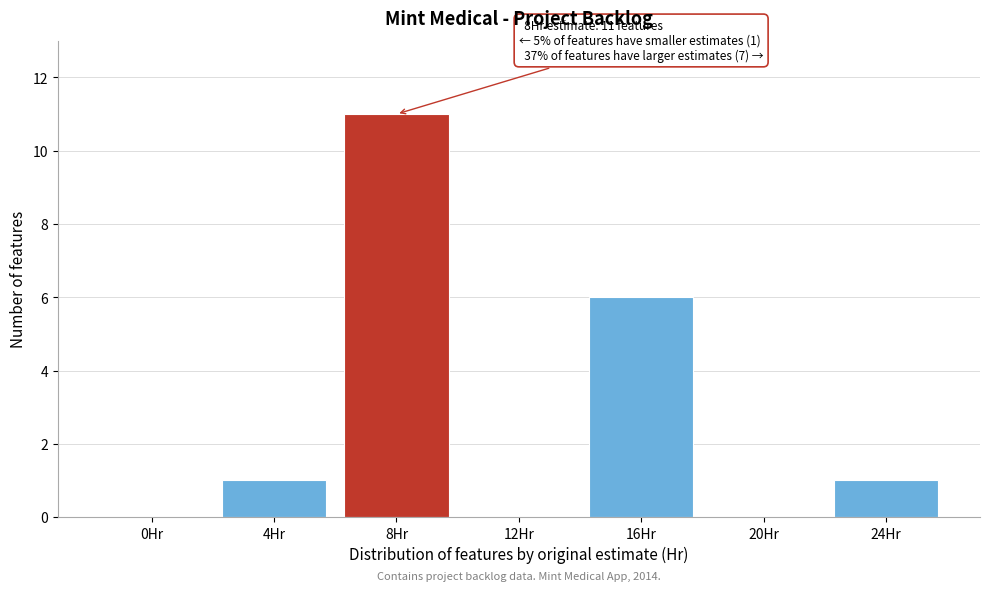

Reading left to right, extract all data points from this chart.

0Hr=0	4Hr=1	8Hr=11	12Hr=0	16Hr=6	20Hr=0	24Hr=1